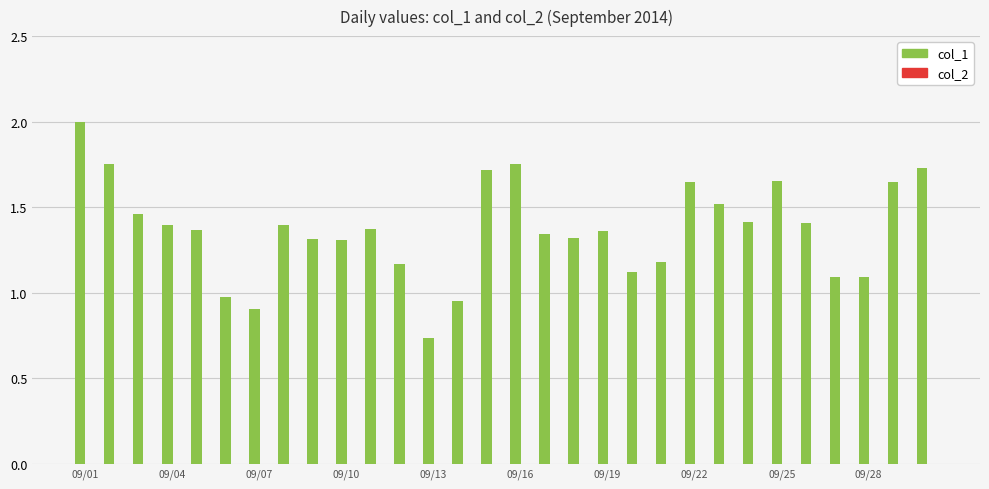

What is the difference between the second highest and second lowest values?

0.9